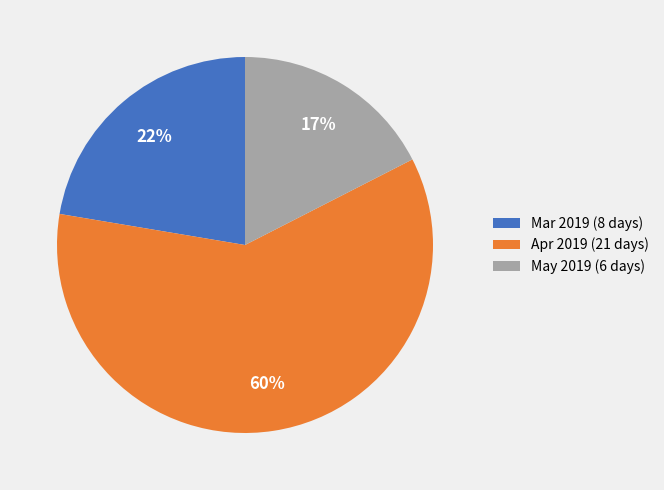

Do Mar 2019 (8 days) and Apr 2019 (21 days) together represent more than half of the pie?

Yes